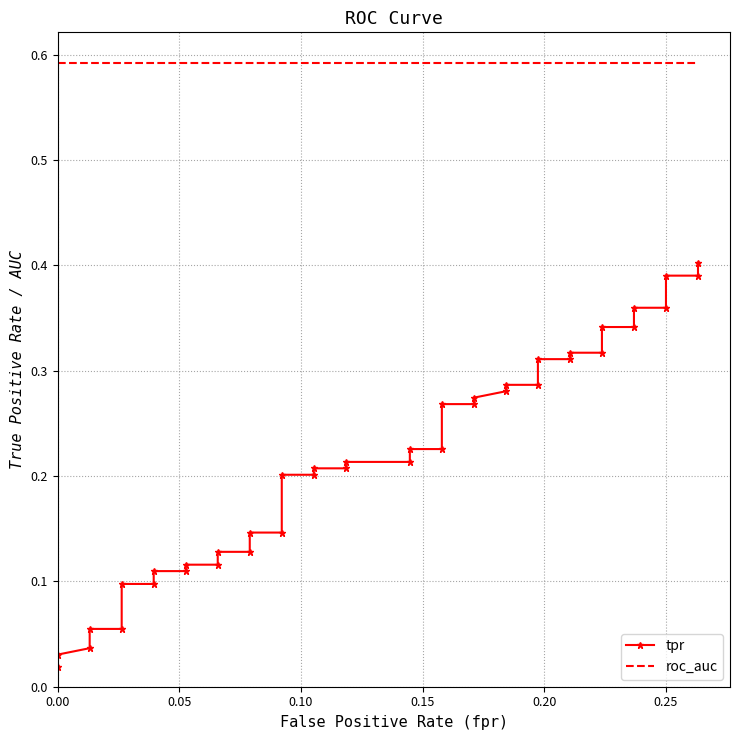

How many categories are shown in the chart?

40